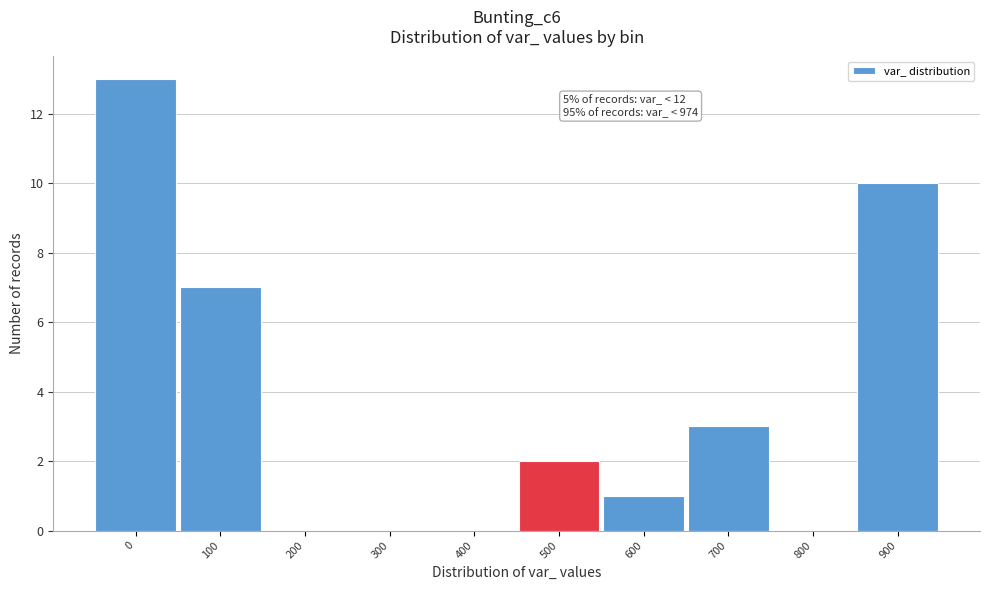

Reading left to right, transcribe all the data shown in this chart.

0=13	100=7	200=0	300=0	400=0	500=2	600=1	700=3	800=0	900=10